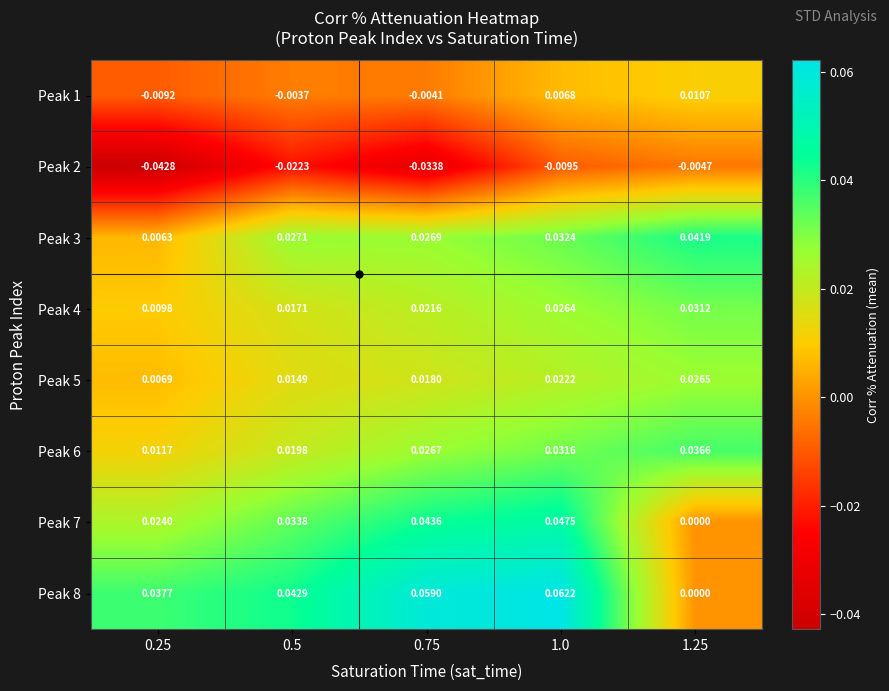

What is the total value across all series at 0.75?

0.2